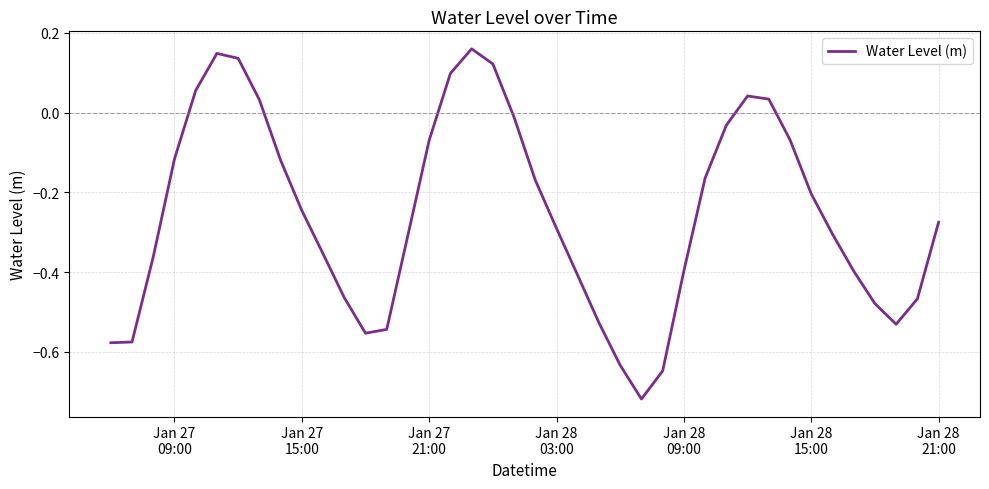

What is the difference between the maximum and minimum values?

0.9